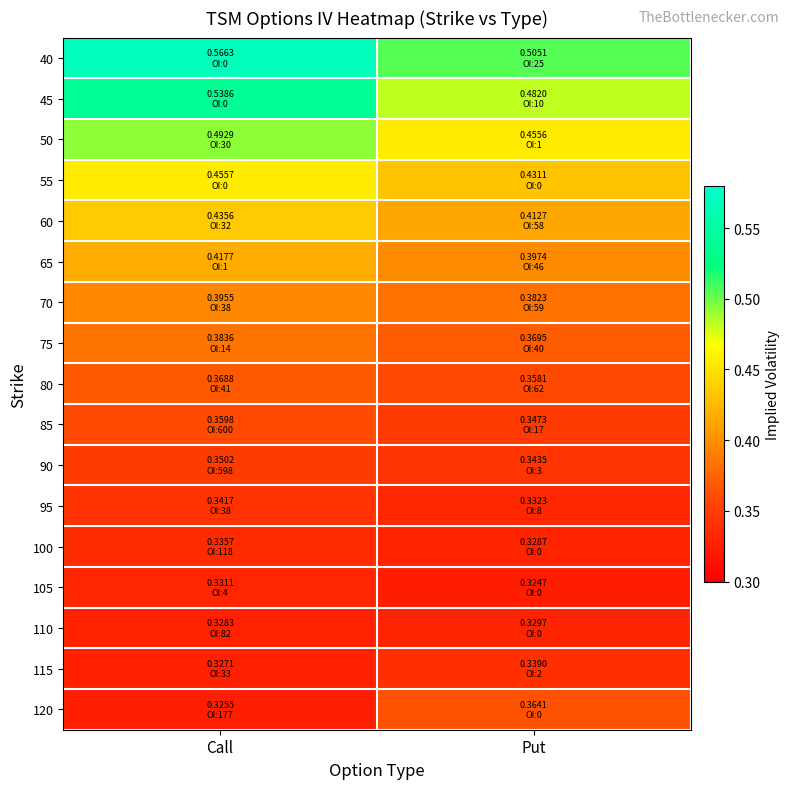

How many series are shown in this chart?

17